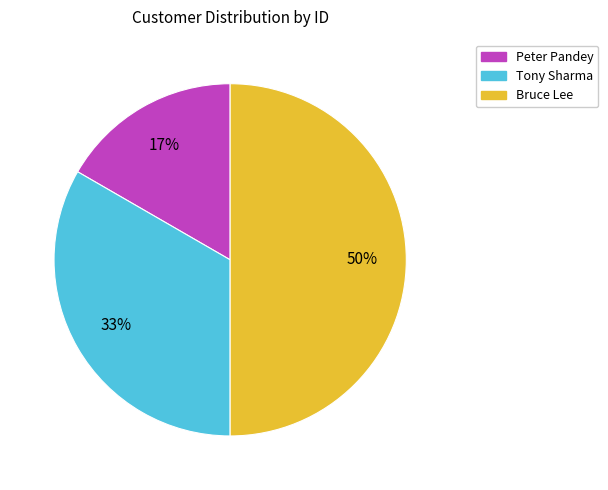

Is the sum of Bruce Lee and Peter Pandey greater than half?

Yes